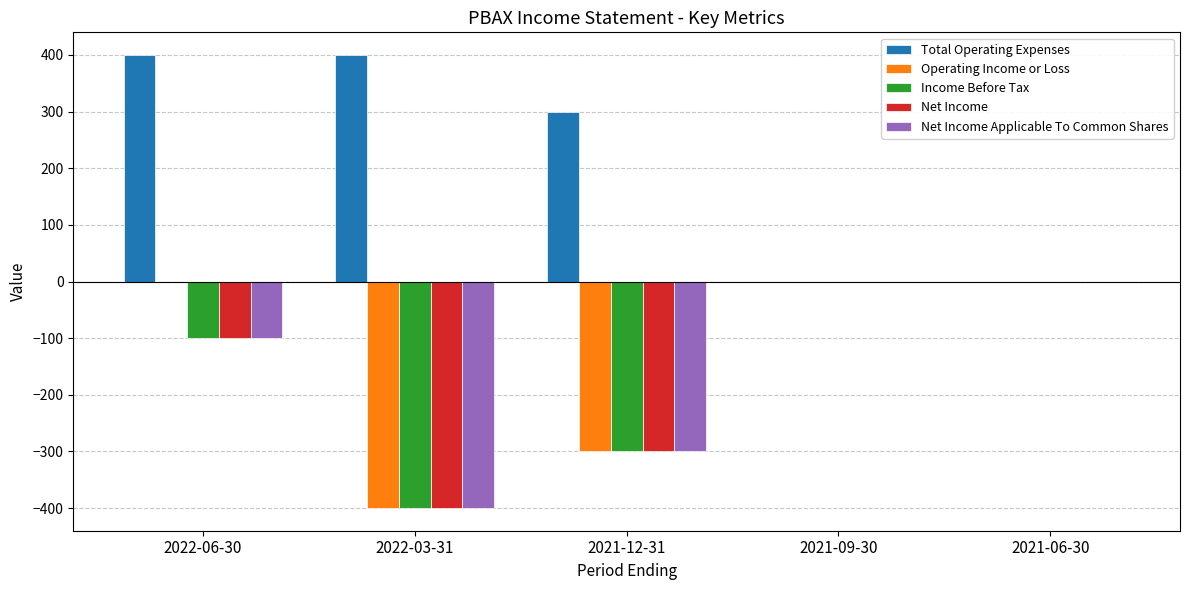

At which label is Operating Income or Loss closest to -200?

2021-12-31